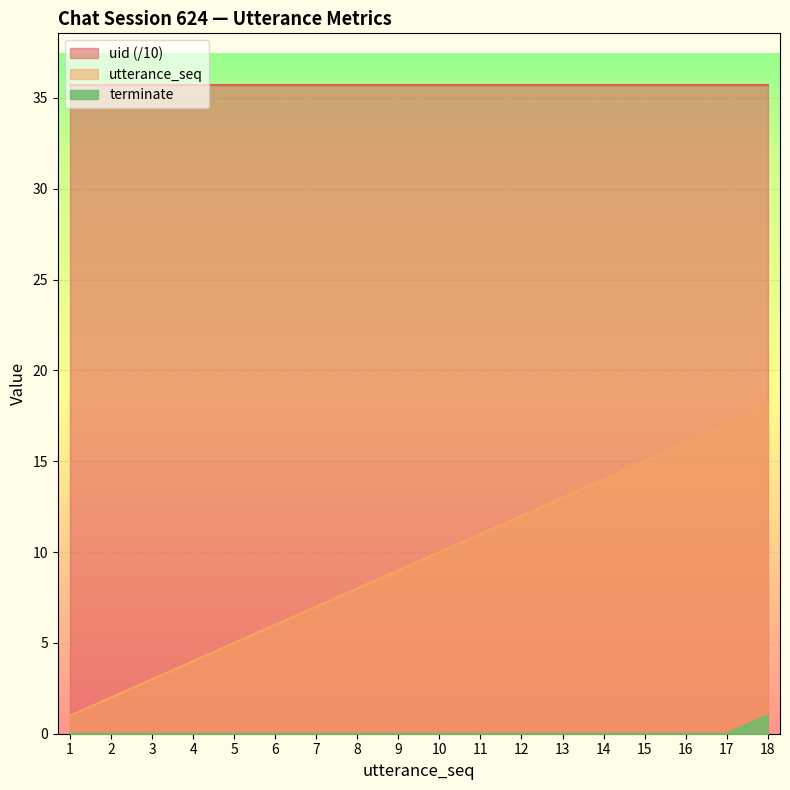

What are all the series names shown in the legend?

uid (/10), utterance_seq, terminate